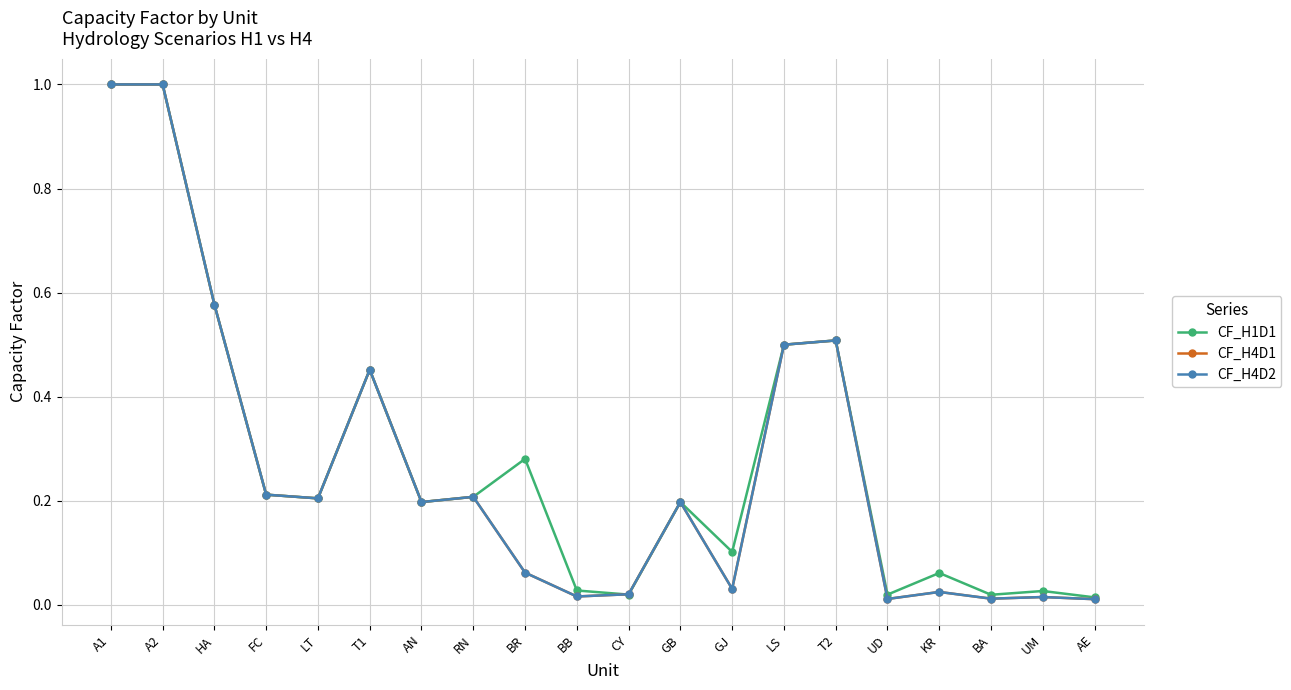

What position from the right is RN?

13